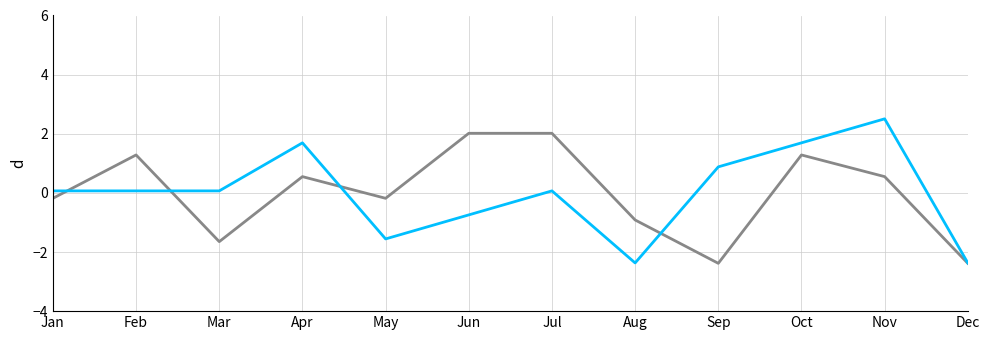

What is the difference between the highest and lowest values at Sep?

3.3